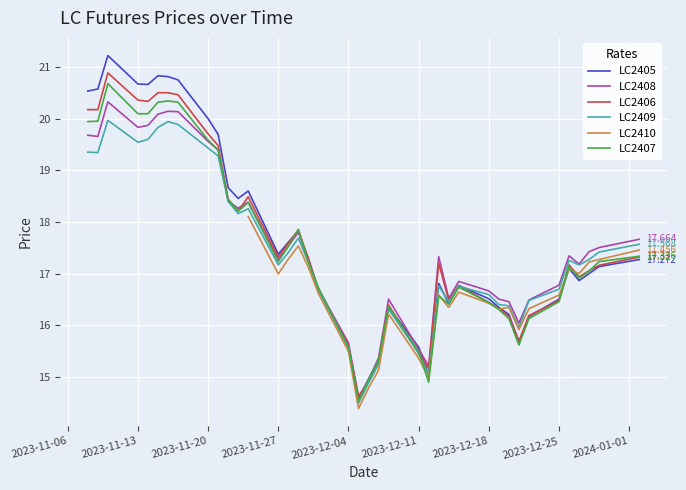

Which category has the highest value in the LC2405 series?

2023-11-10